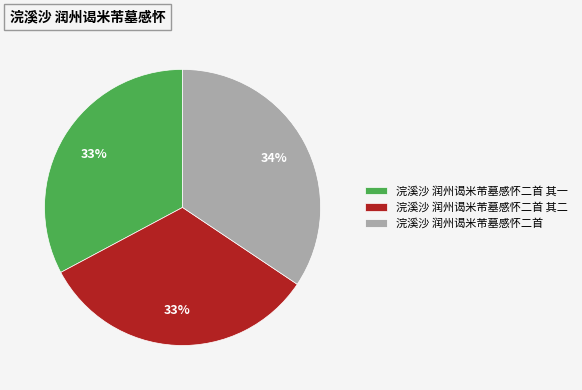

To the nearest percent, what is the combined percentage of 浣溪沙 润州谒米芾墓感怀二首 其一 and 浣溪沙 润州谒米芾墓感怀二首 其二?

66%